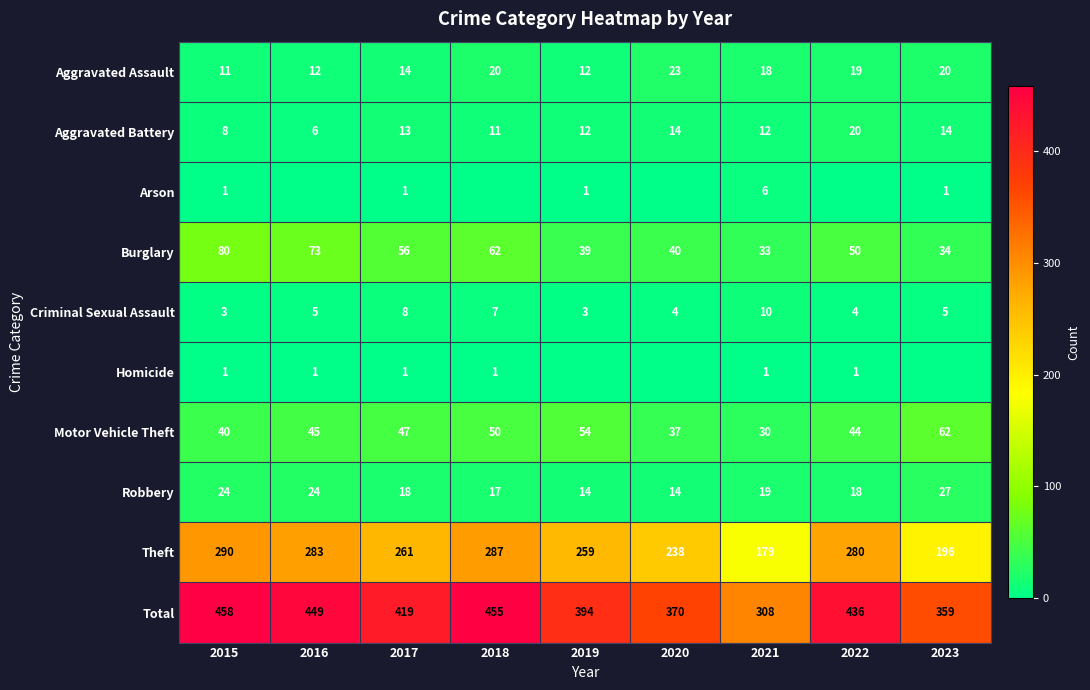

How many series are shown in this chart?

10